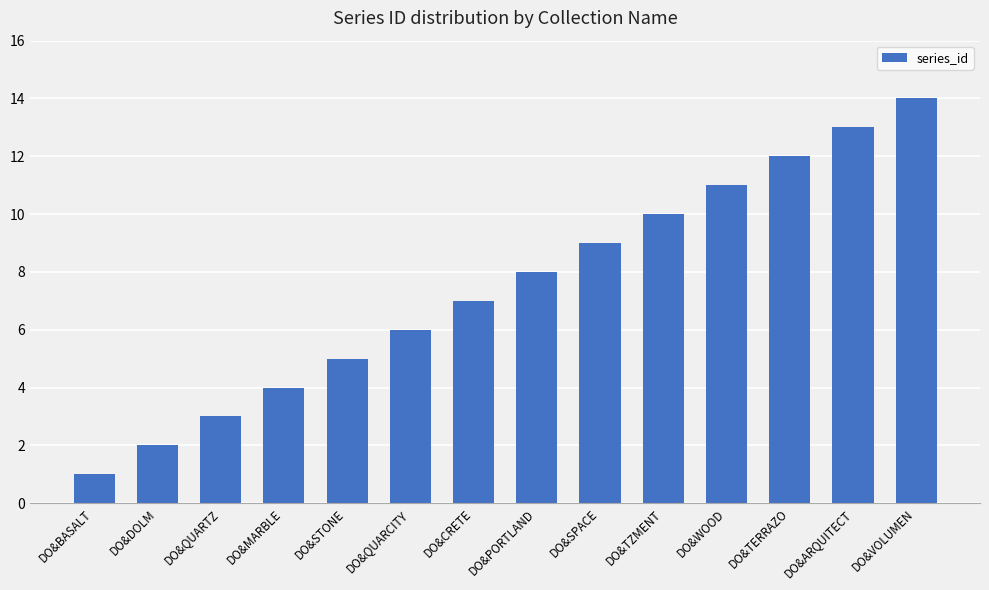

Reading left to right, list all the values displayed in this chart.

DO&BASALT=1	DO&DOLM=2	DO&QUARTZ=3	DO&MARBLE=4	DO&STONE=5	DO&QUARCITY=6	DO&CRETE=7	DO&PORTLAND=8	DO&SPACE=9	DO&TZMENT=10	DO&WOOD=11	DO&TERRAZO=12	DO&ARQUITECT=13	DO&VOLUMEN=14